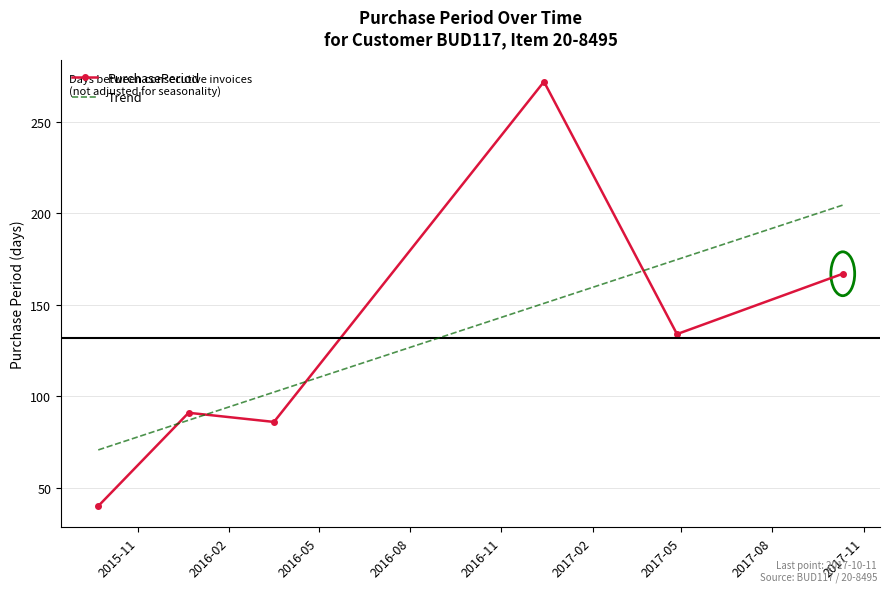

Between 2017-04-27 and 2017-10-11, which is larger?

2017-10-11